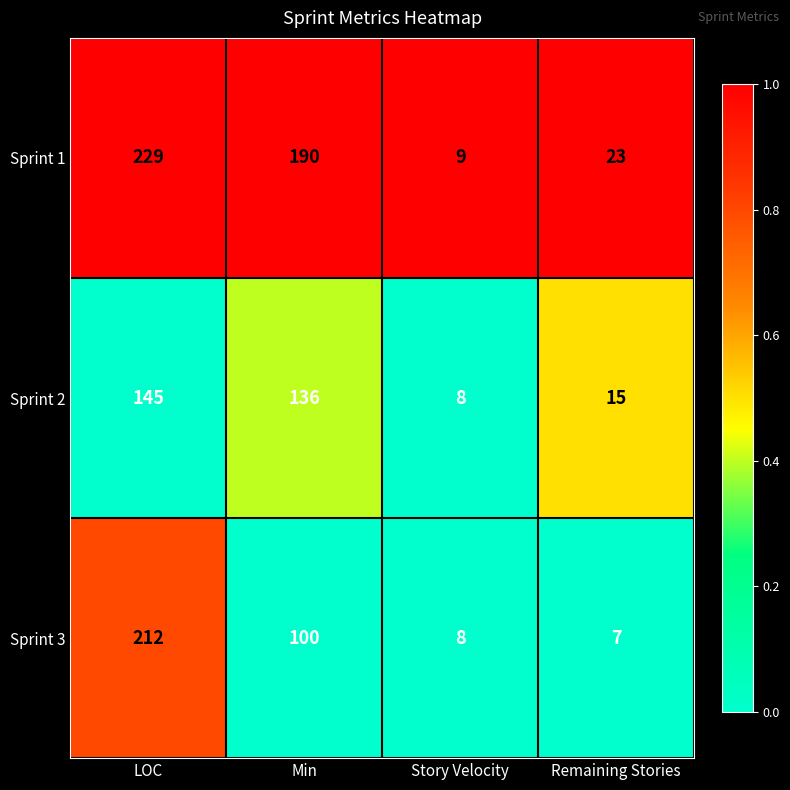

What is the difference between the maximum and minimum values in the Sprint 2 series?

137